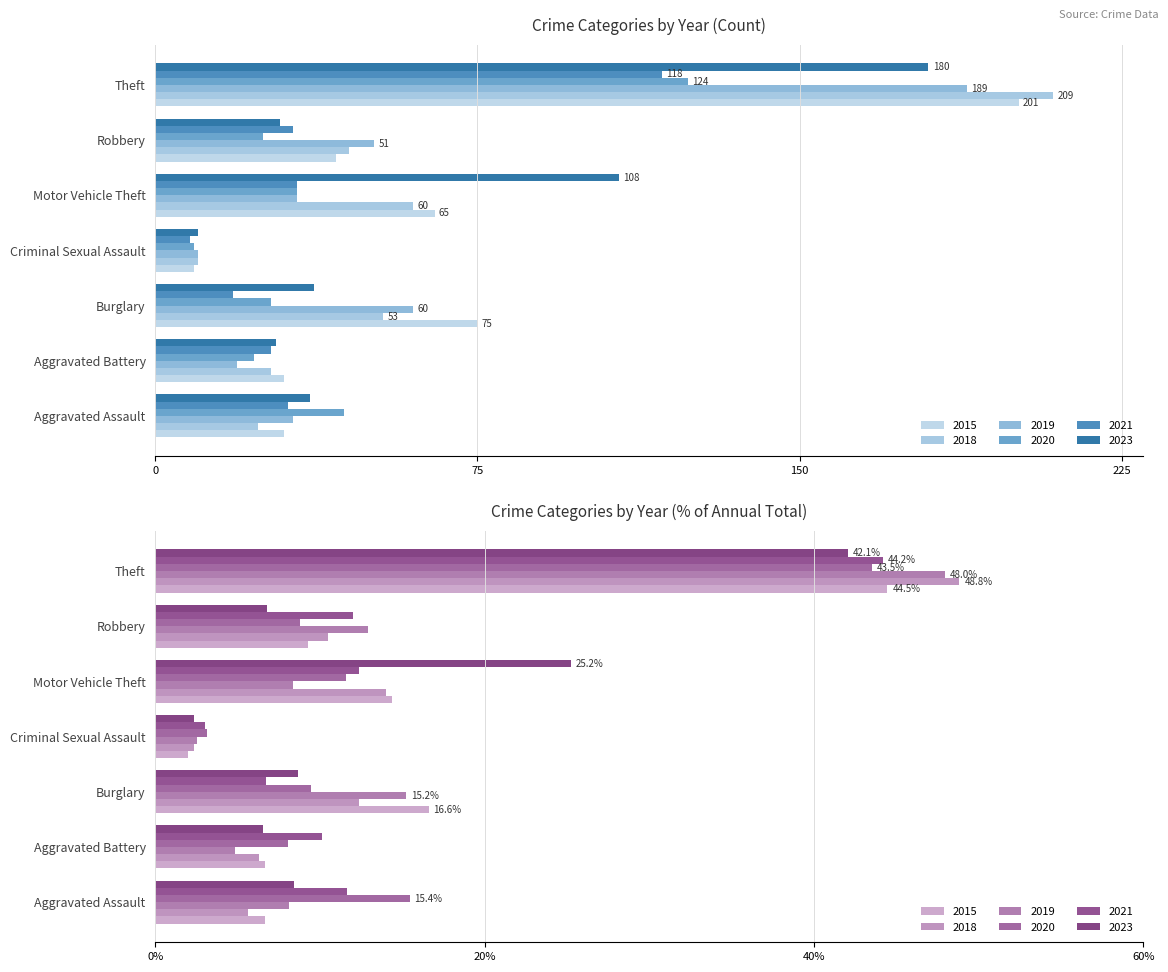

True or false: 2019 has a value of 330 at Theft.

False